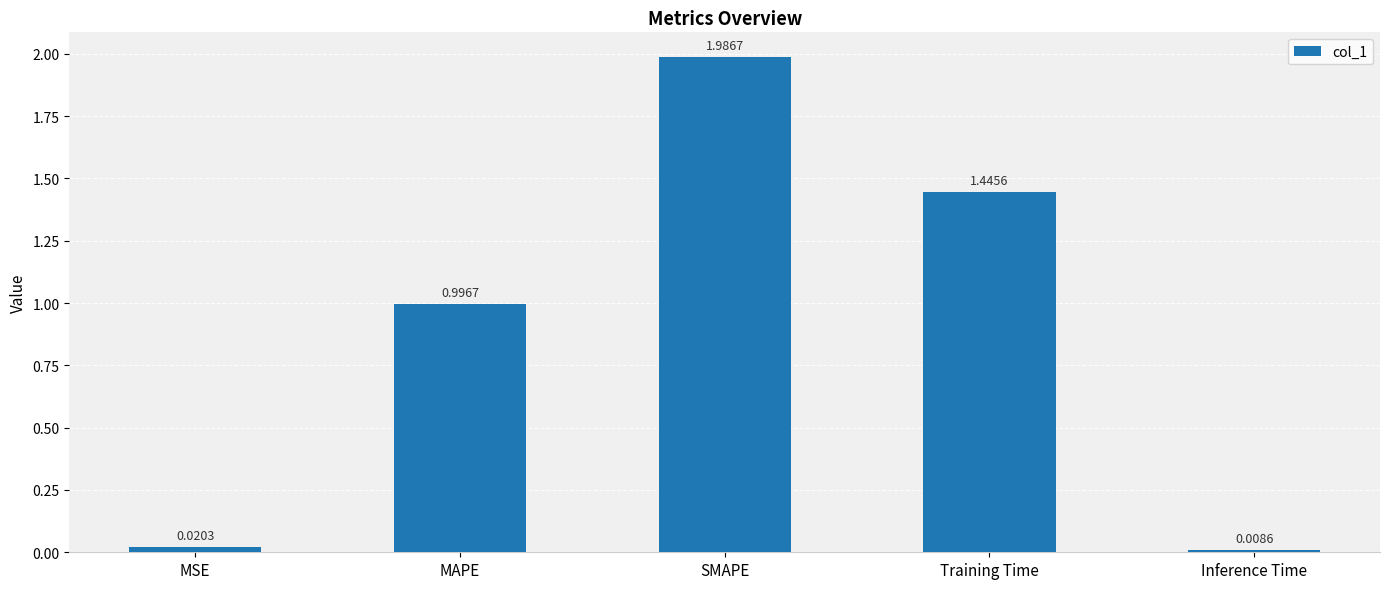

The value at MAPE is 1.5. True or false?

False